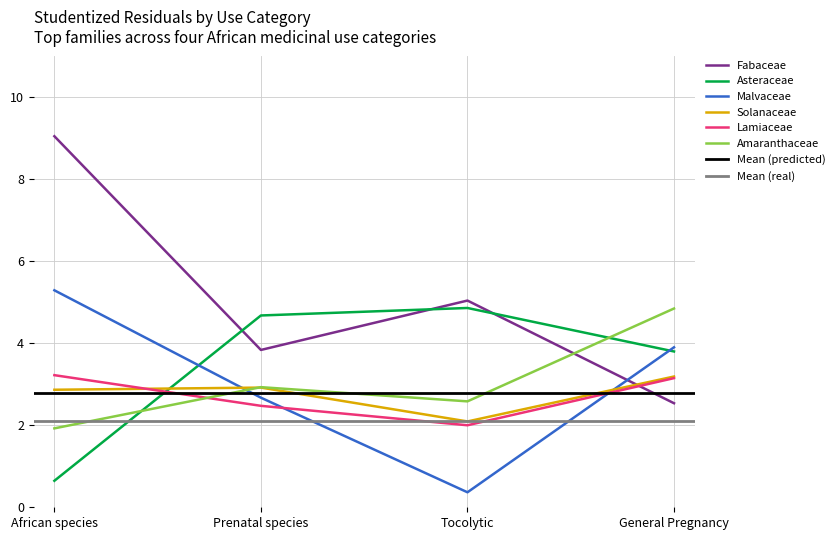

Is the value of Amaranthaceae at Prenatal species greater than the value of Lamiaceae at Tocolytic?

Yes